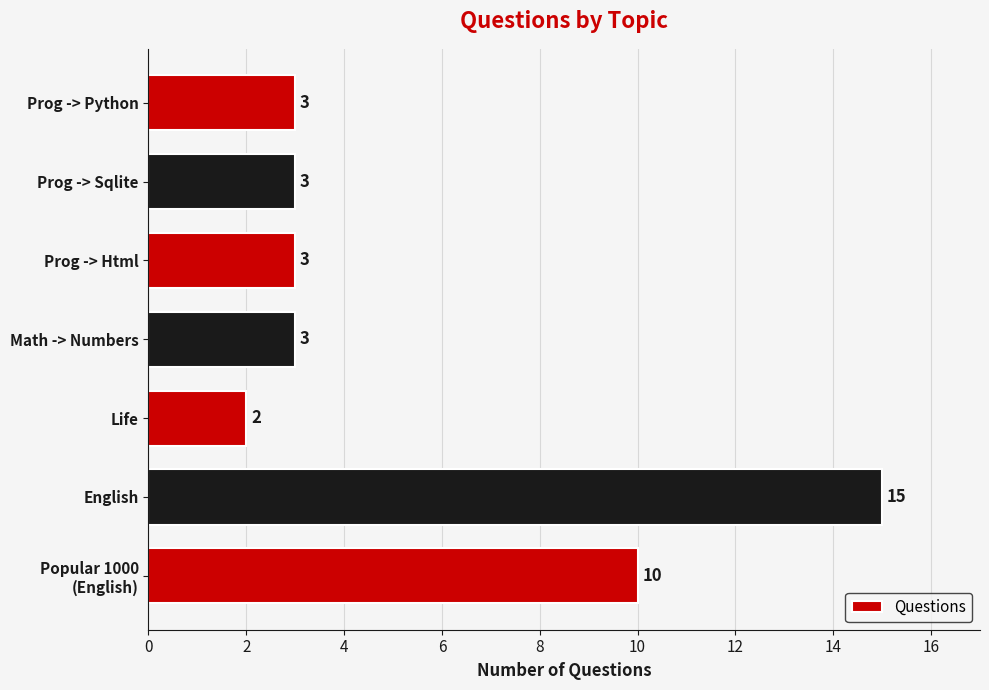

Is it true that the value at Math -> Numbers is 4?

False